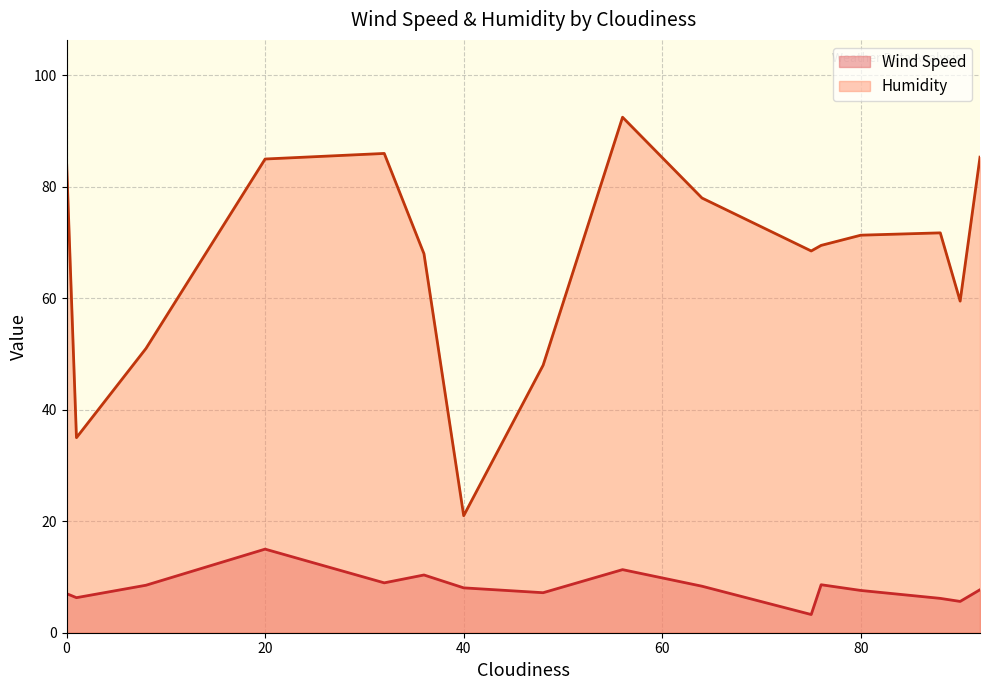

Which series changed the most between 90 and 0?

Humidity